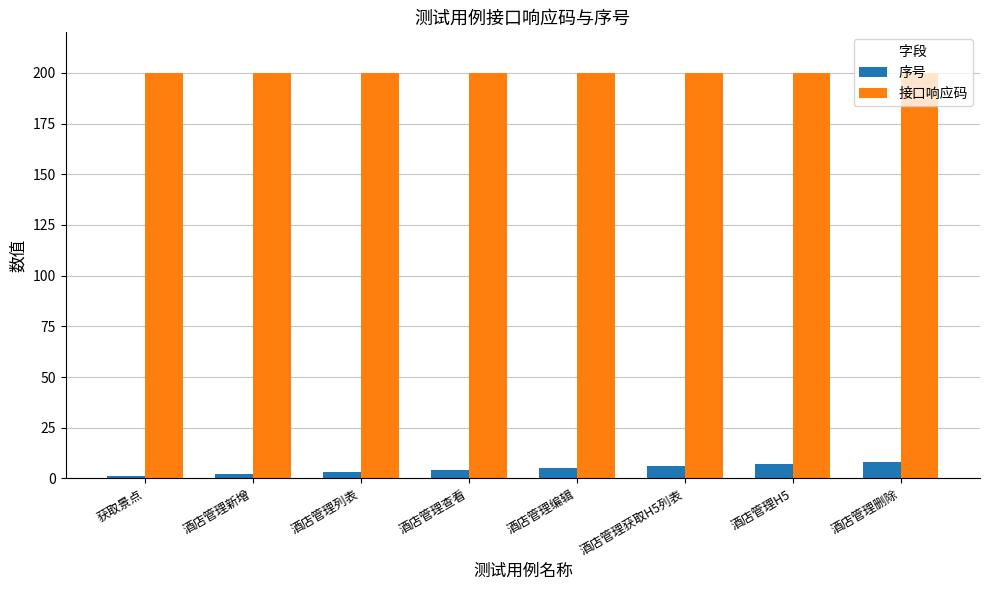

What is the approximate value of 序号 at 酒店管理删除?

8